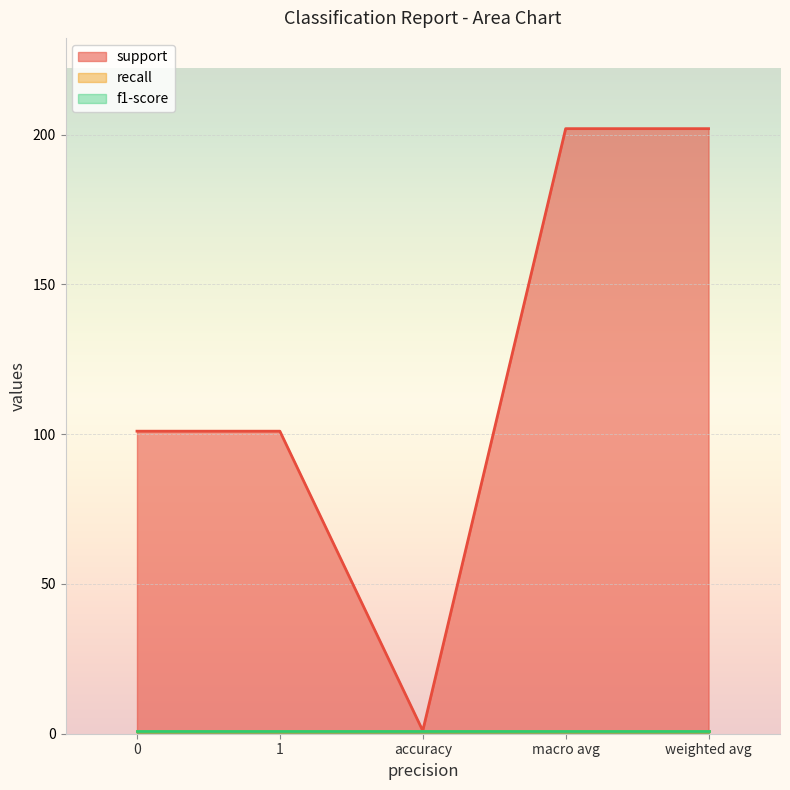

True or false: support has a value of 101 at 0.

True